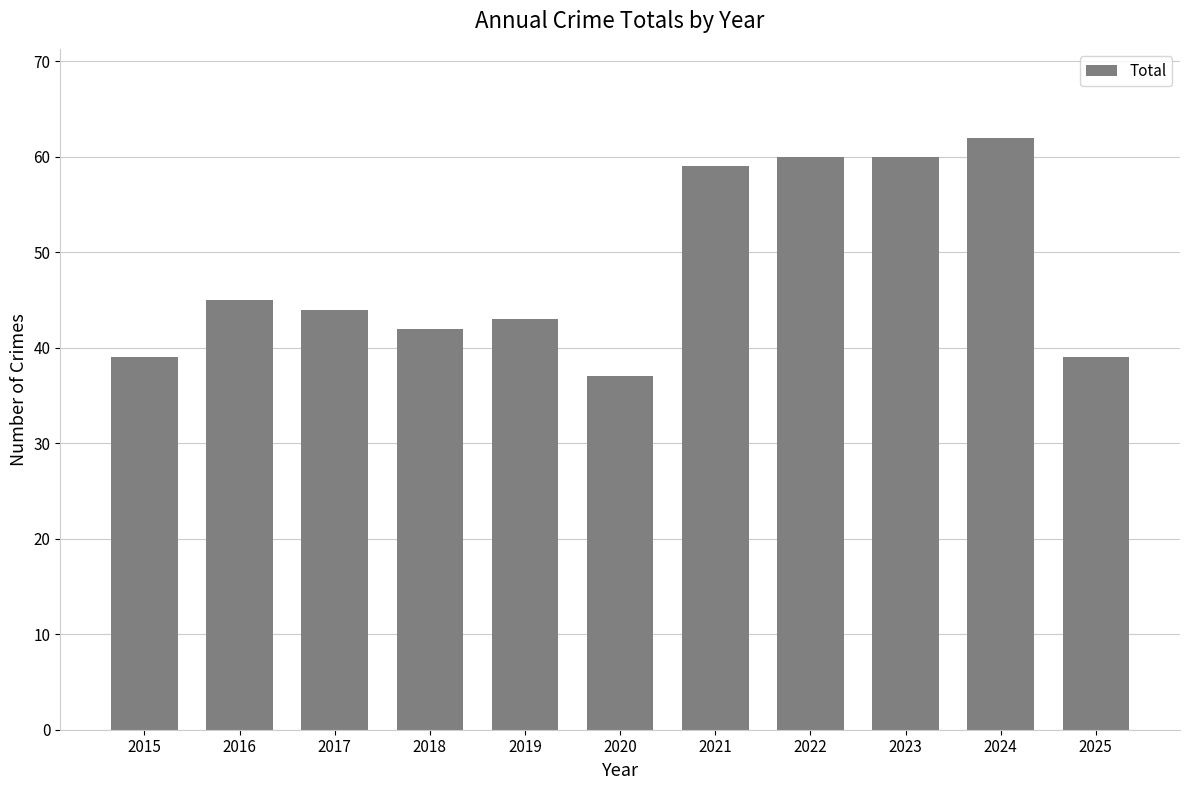

How many bars are there in total?

11